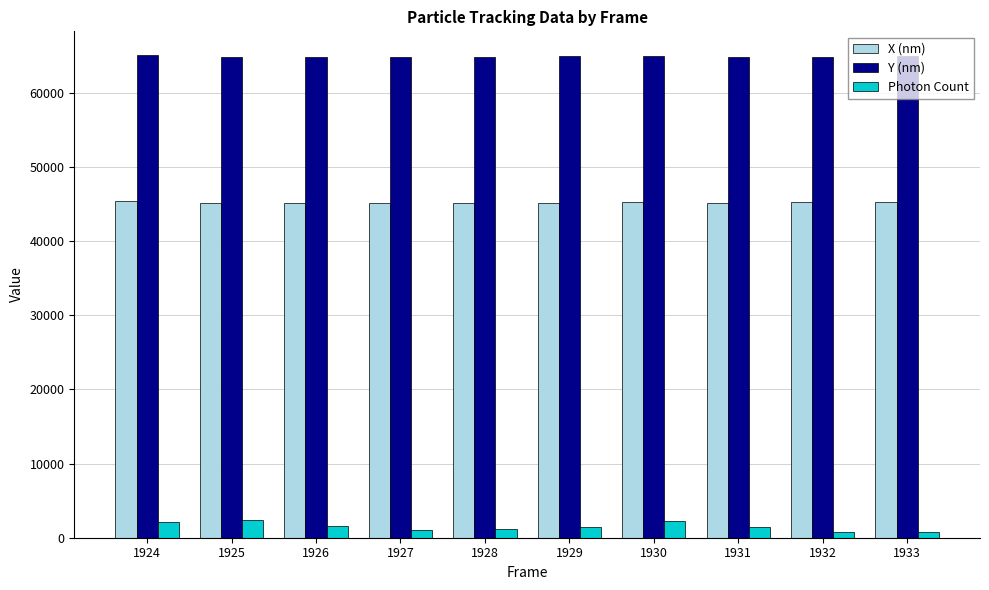

Which series has the largest range (max minus min)?

Photon Count